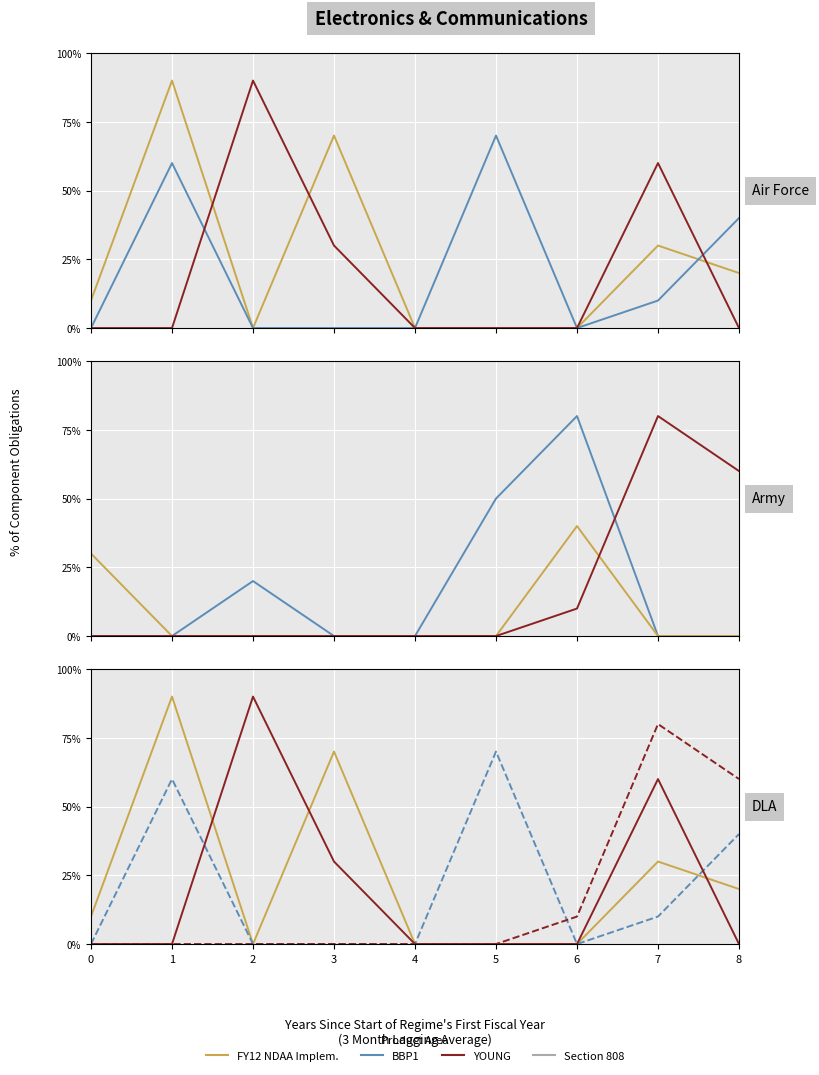

True or false: Section 808 has more than 2 interior local peaks.

False